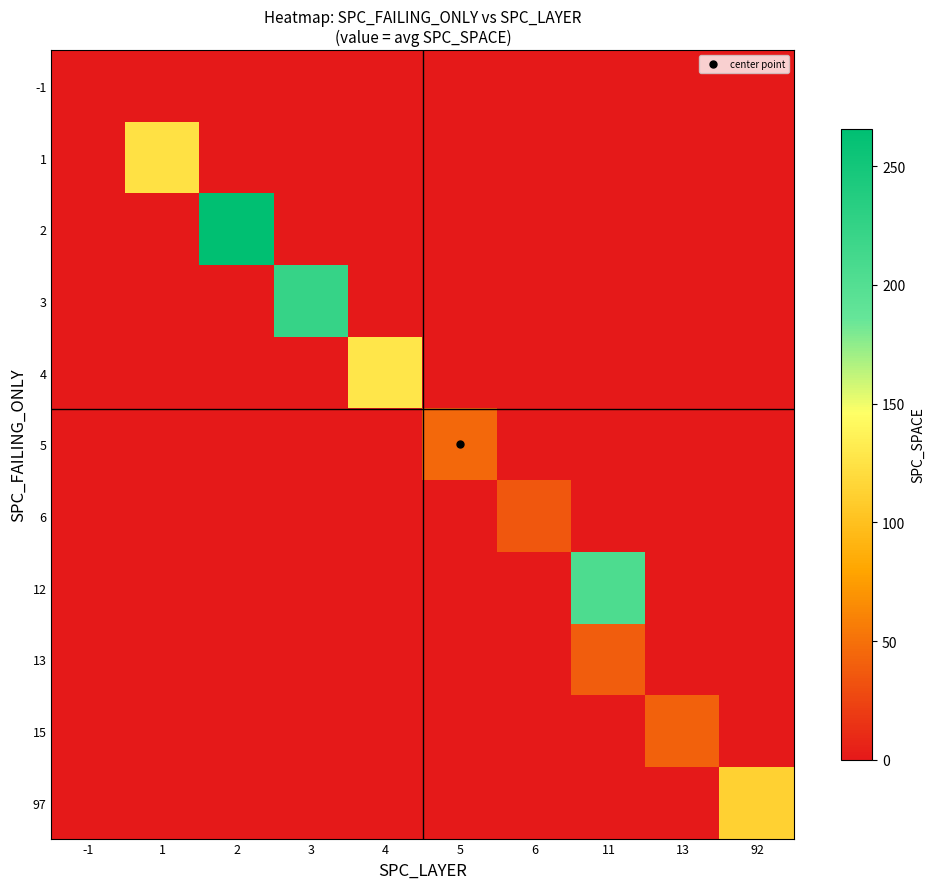

Reading right to left, what are all the values shown in this chart?

-1: 92=0.0	13=0.0	11=0.0	6=0.0	5=0.0	4=0.0	3=0.0	2=0.0	1=0.0	-1=0.0
1: 92=0.0	13=0.0	11=0.0	6=0.0	5=0.0	4=0.0	3=0.0	2=0.0	1=124.2	-1=0.0
2: 92=0.0	13=0.0	11=0.0	6=0.0	5=0.0	4=0.0	3=0.0	2=265.7	1=0.0	-1=0.0
3: 92=0.0	13=0.0	11=0.0	6=0.0	5=0.0	4=0.0	3=222.5	2=0.0	1=0.0	-1=0.0
4: 92=0.0	13=0.0	11=0.0	6=0.0	5=0.0	4=127.7	3=0.0	2=0.0	1=0.0	-1=0.0
5: 92=0.0	13=0.0	11=0.0	6=0.0	5=45.0	4=0.0	3=0.0	2=0.0	1=0.0	-1=0.0
6: 92=0.0	13=0.0	11=0.0	6=36.0	5=0.0	4=0.0	3=0.0	2=0.0	1=0.0	-1=0.0
12: 92=0.0	13=0.0	11=205.0	6=0.0	5=0.0	4=0.0	3=0.0	2=0.0	1=0.0	-1=0.0
13: 92=0.0	13=0.0	11=39.0	6=0.0	5=0.0	4=0.0	3=0.0	2=0.0	1=0.0	-1=0.0
15: 92=0.0	13=41.0	11=0.0	6=0.0	5=0.0	4=0.0	3=0.0	2=0.0	1=0.0	-1=0.0
97: 92=113.0	13=0.0	11=0.0	6=0.0	5=0.0	4=0.0	3=0.0	2=0.0	1=0.0	-1=0.0